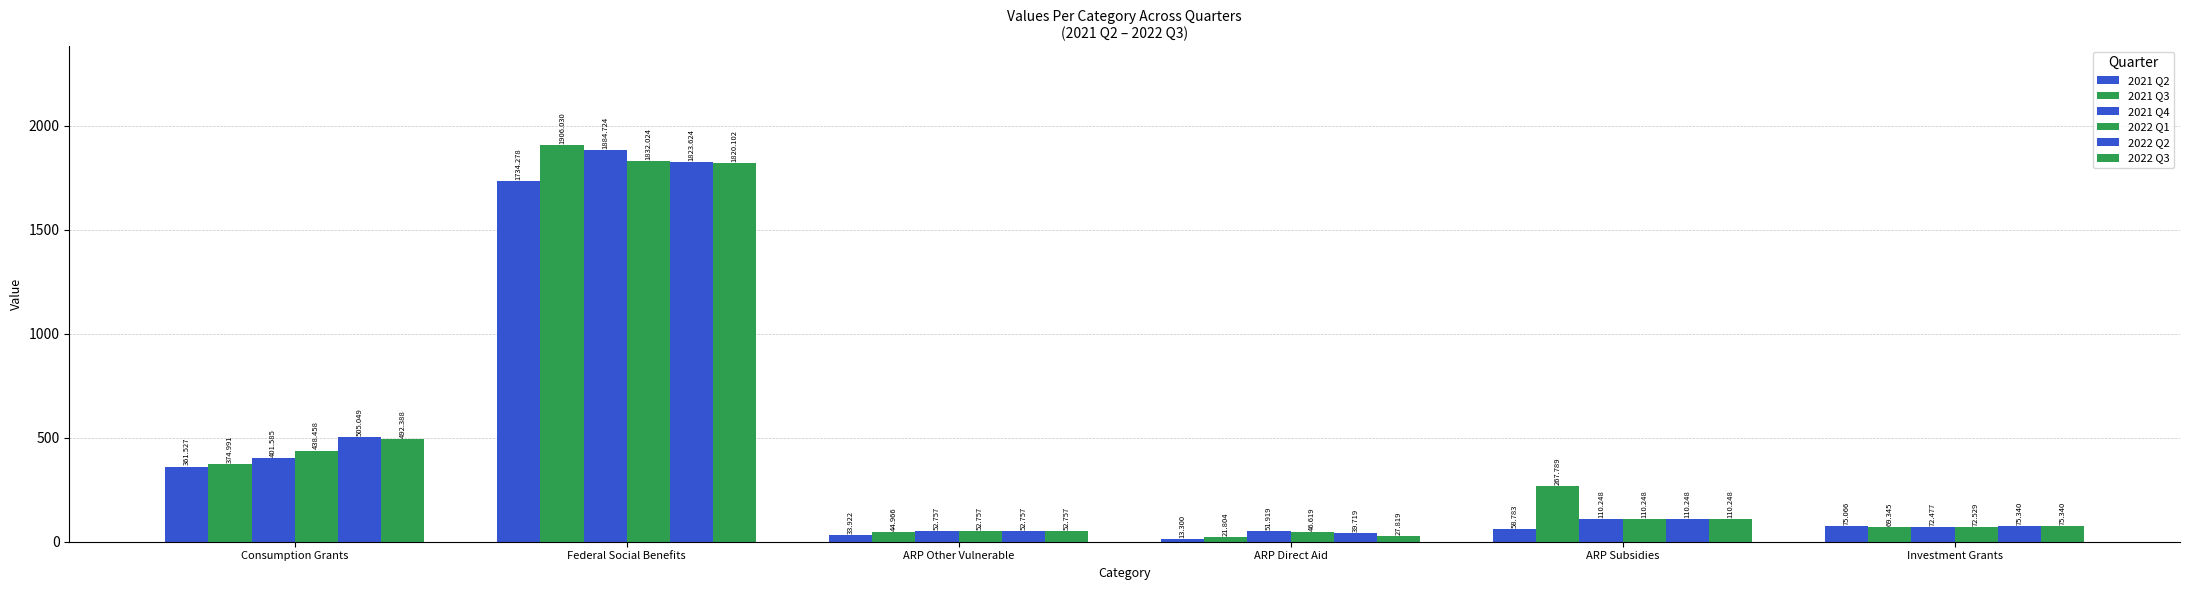

How many categories are shown in the chart?

6